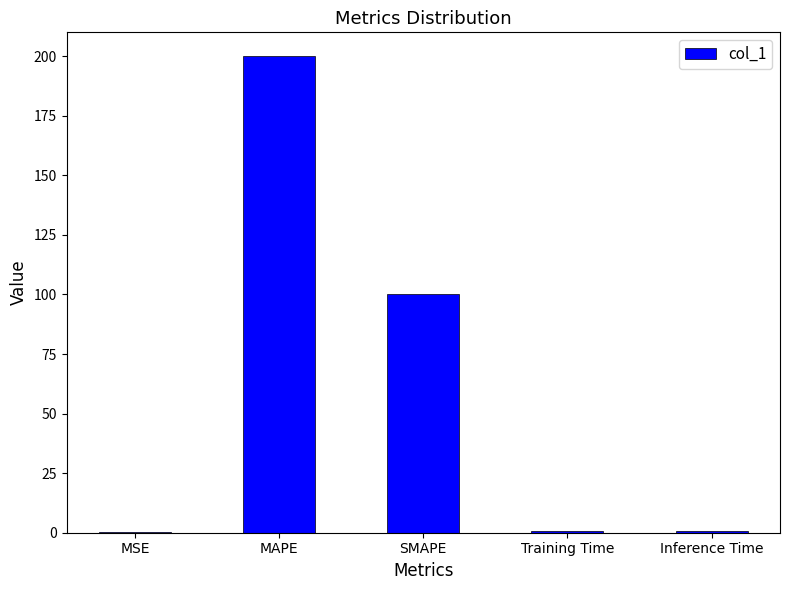

What is the sum of all values?

301.8